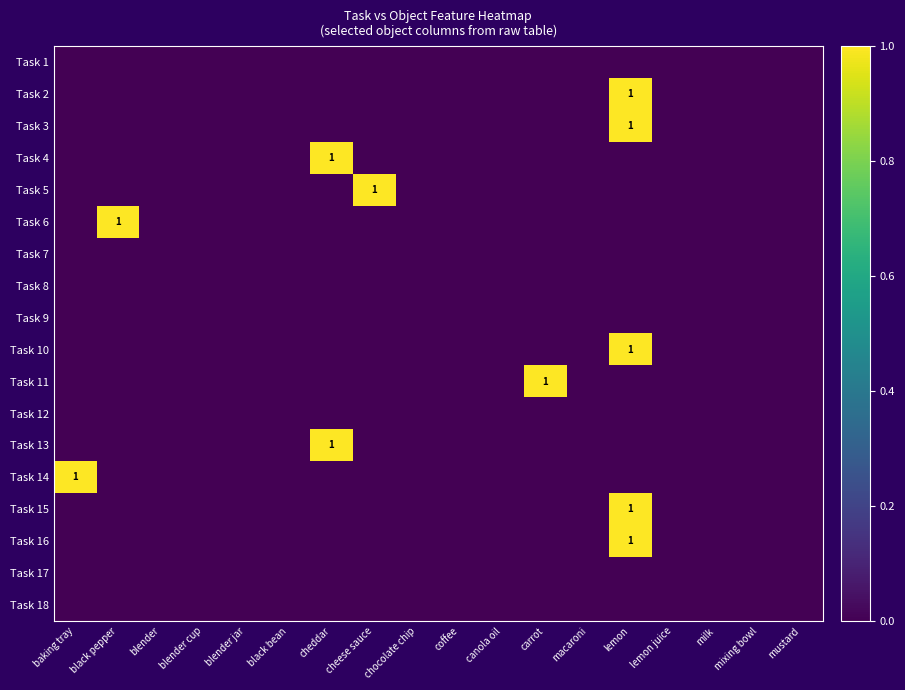

Which category has the highest value across all series?

lemon